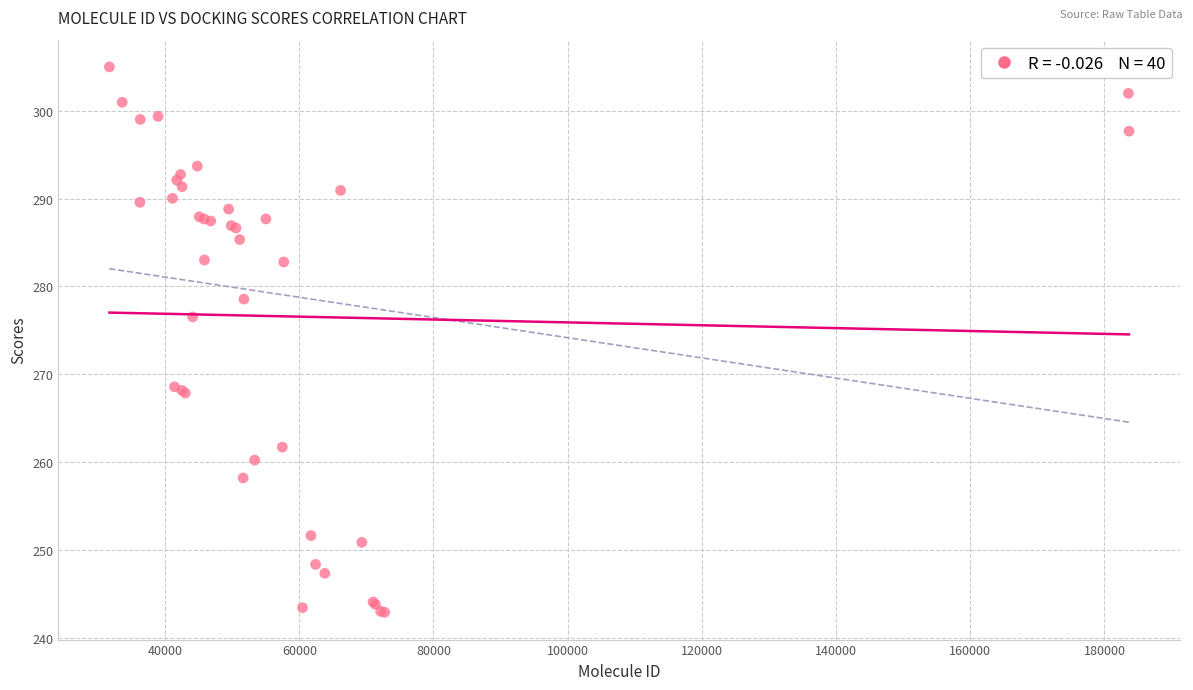

What Y value in the scatter plot is closest to 273?

276.5